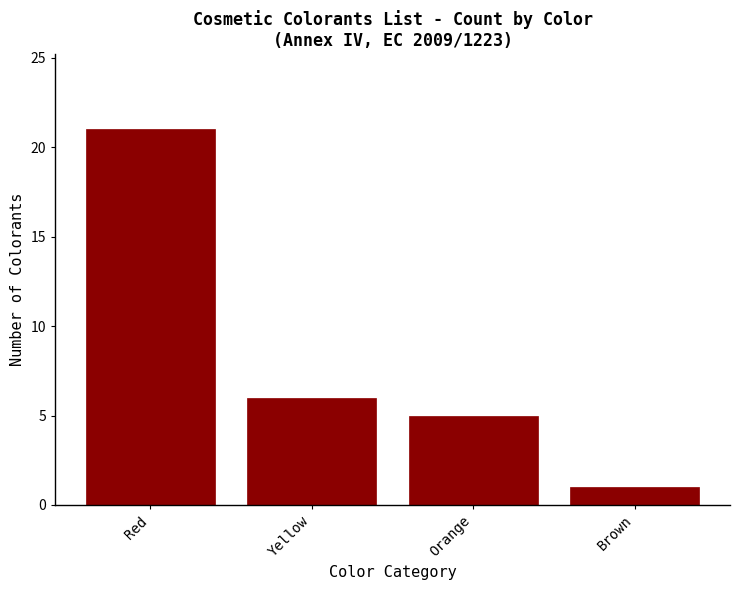

Reading left to right, list all the values displayed in this chart.

21	6	5	1